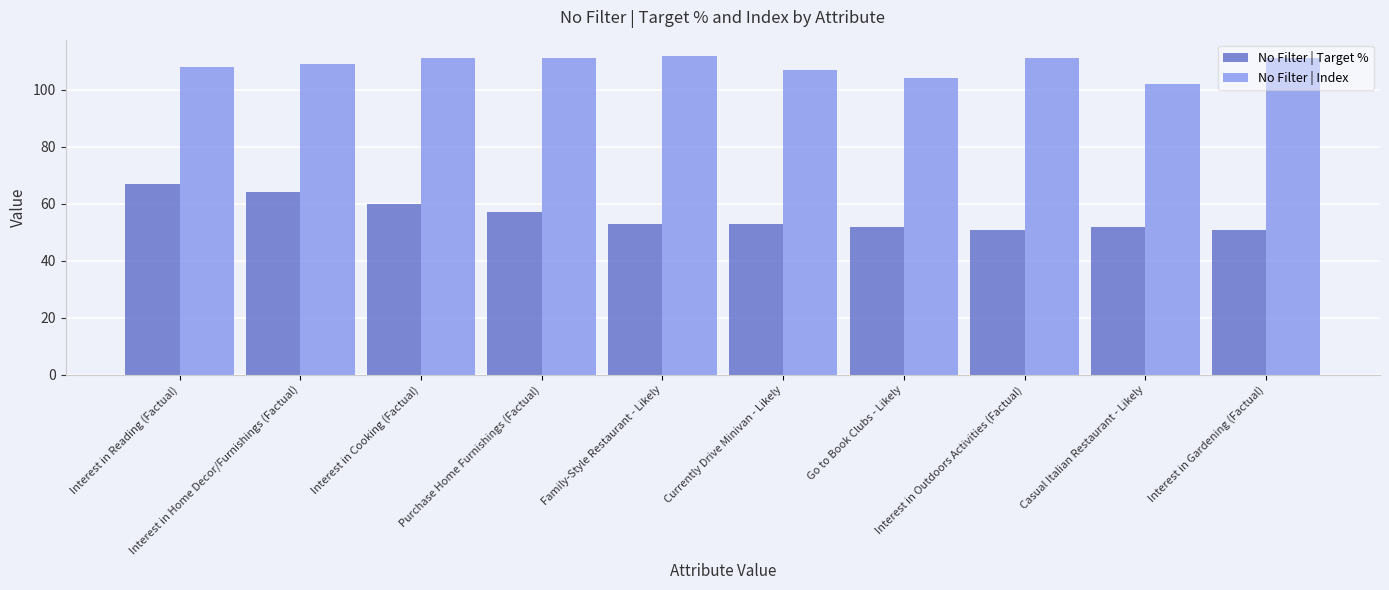

The No Filter | Index series shows 22 at Casual Italian Restaurant - Likely. True or false?

False